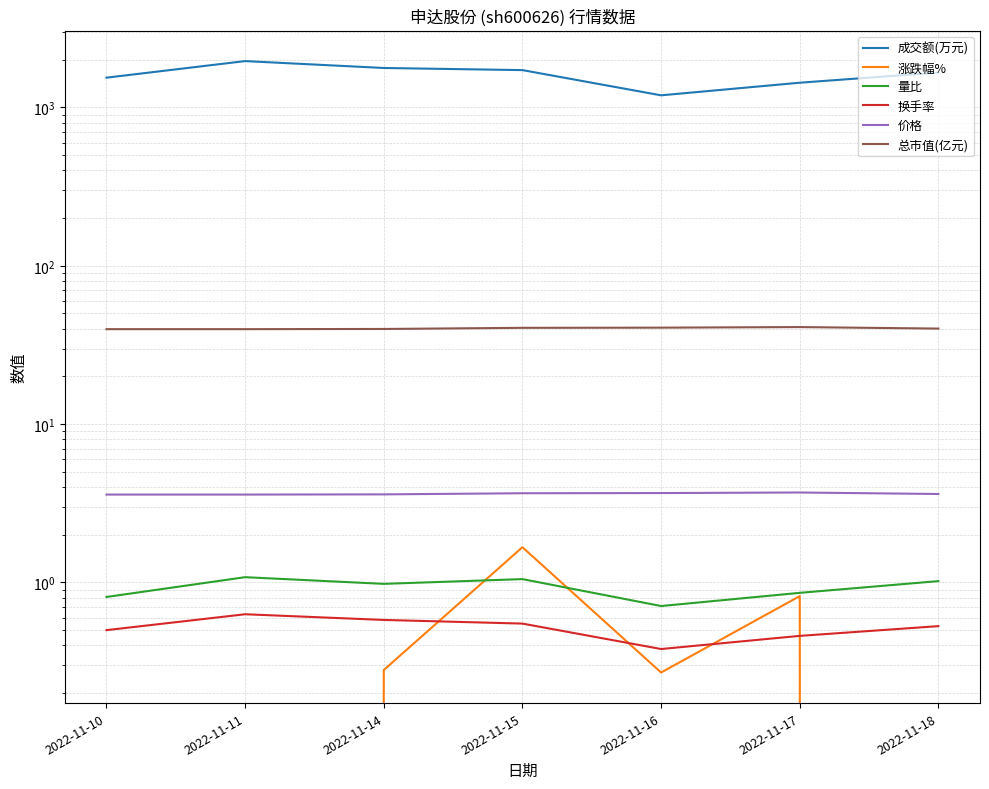

How many values in the 总市值(亿元) series are below 40?

3